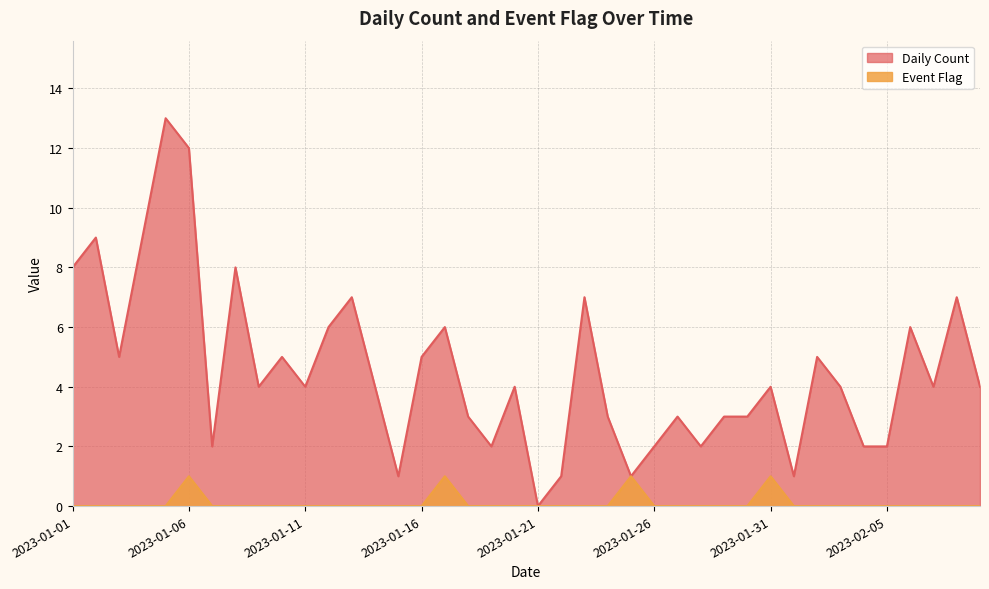

At how many categories does at least one series exceed 4?

16